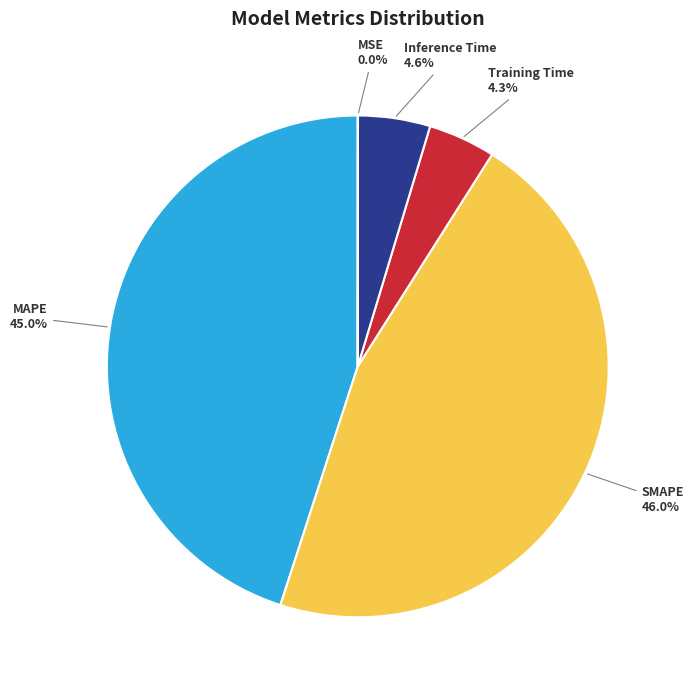

What is the largest slice in the pie chart?

SMAPE